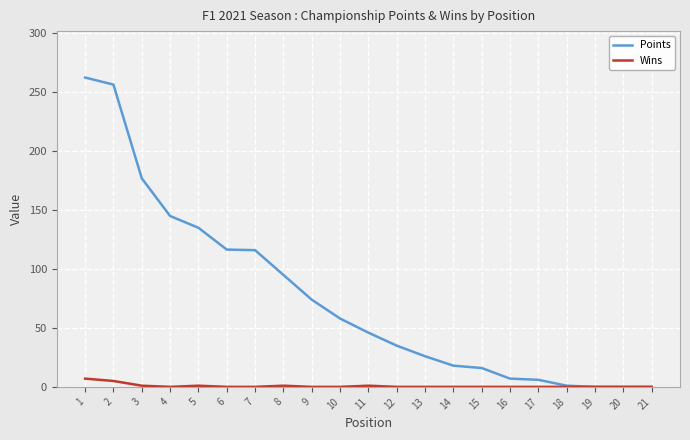

What are all the series names shown in the legend?

Points, Wins